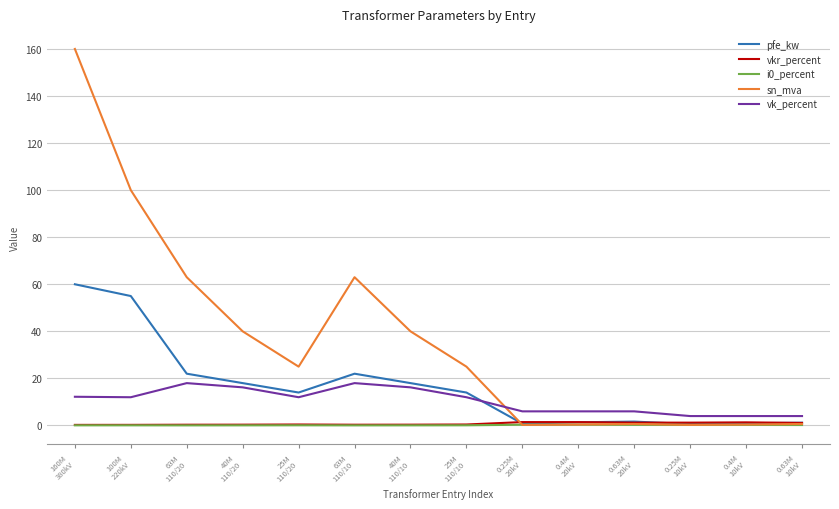

True or false: vkr_percent and i0_percent intersect in this chart.

False